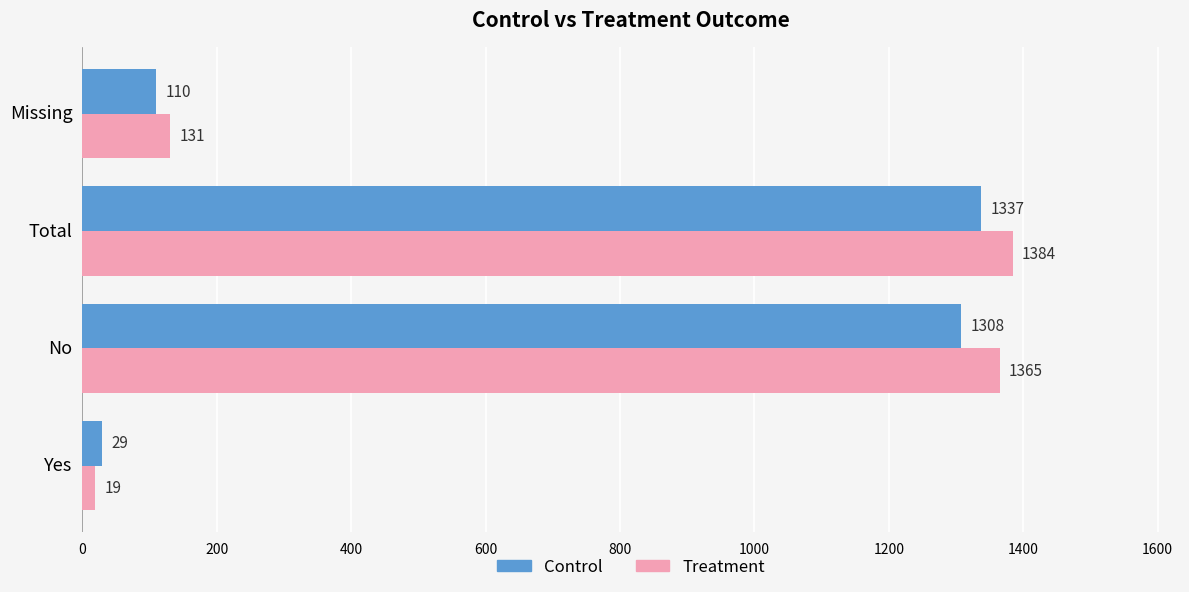

How many data points does each series have?

4